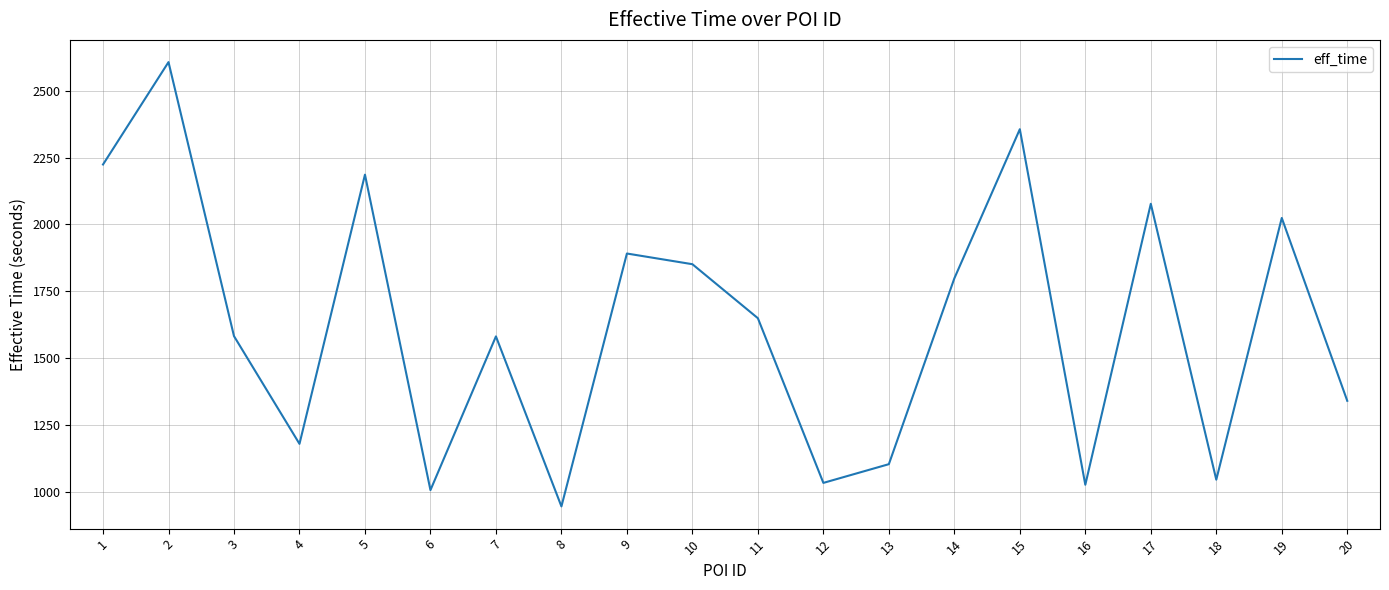

True or false: the data shows 622 at 18.

False